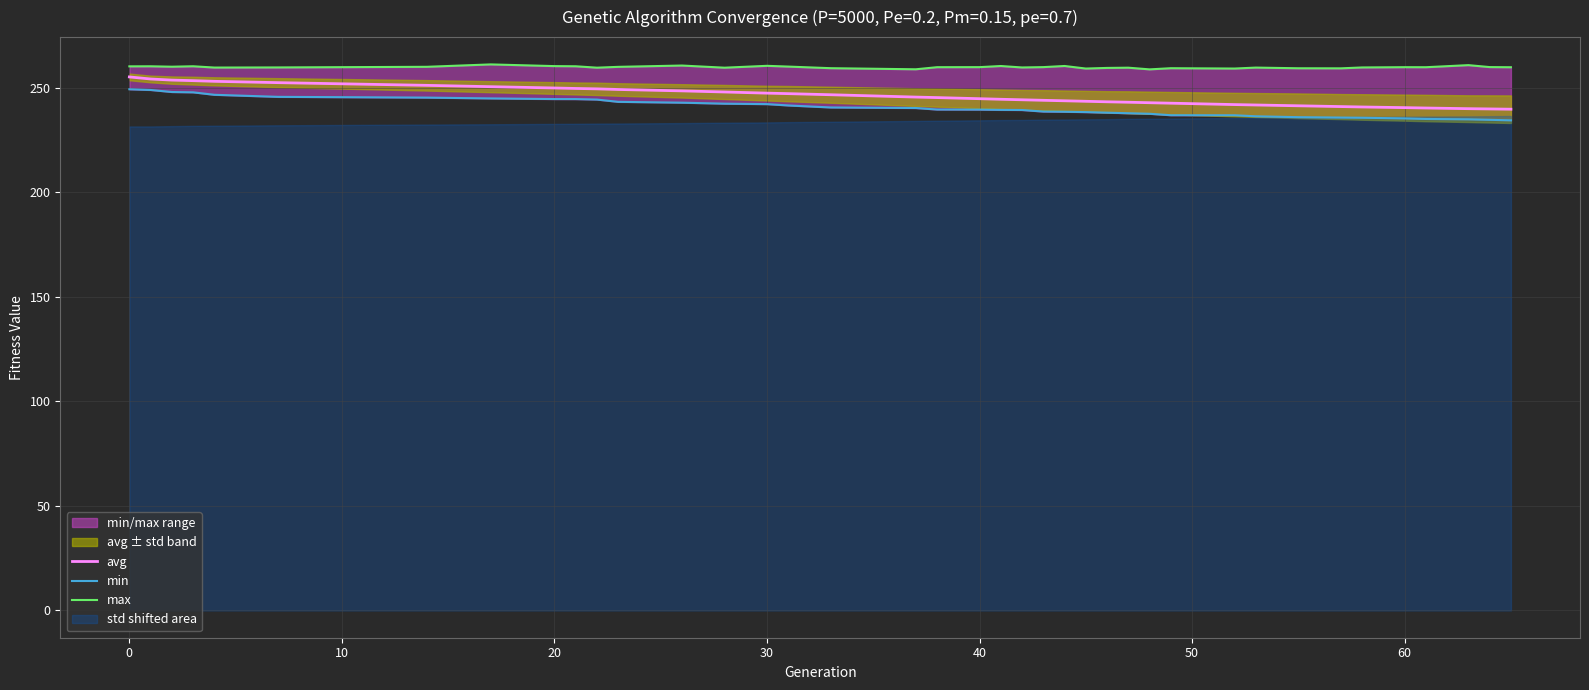

What is the minimum value for avg?

239.8